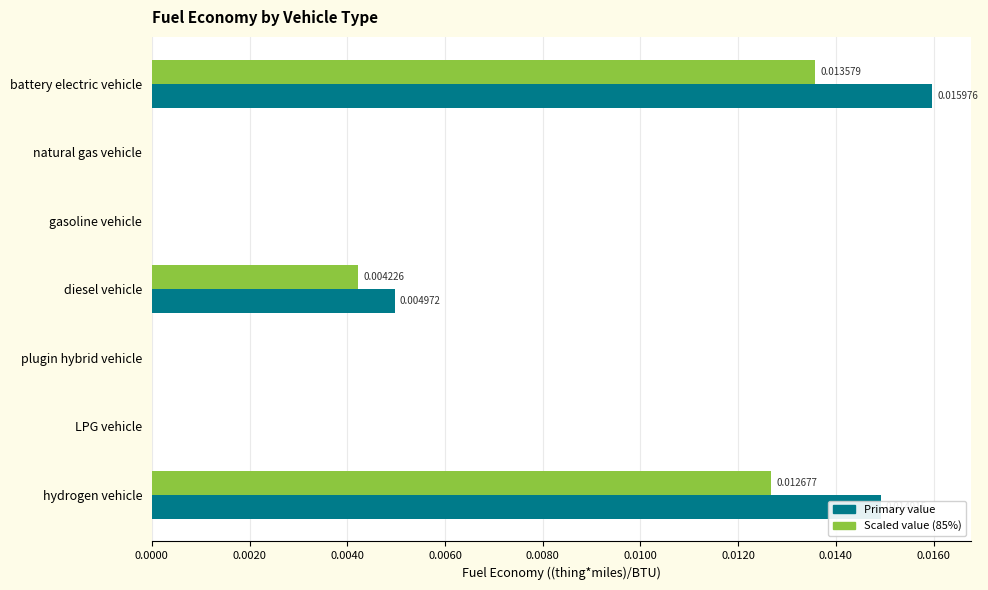

At which category is the sum across all series the highest?

battery electric vehicle